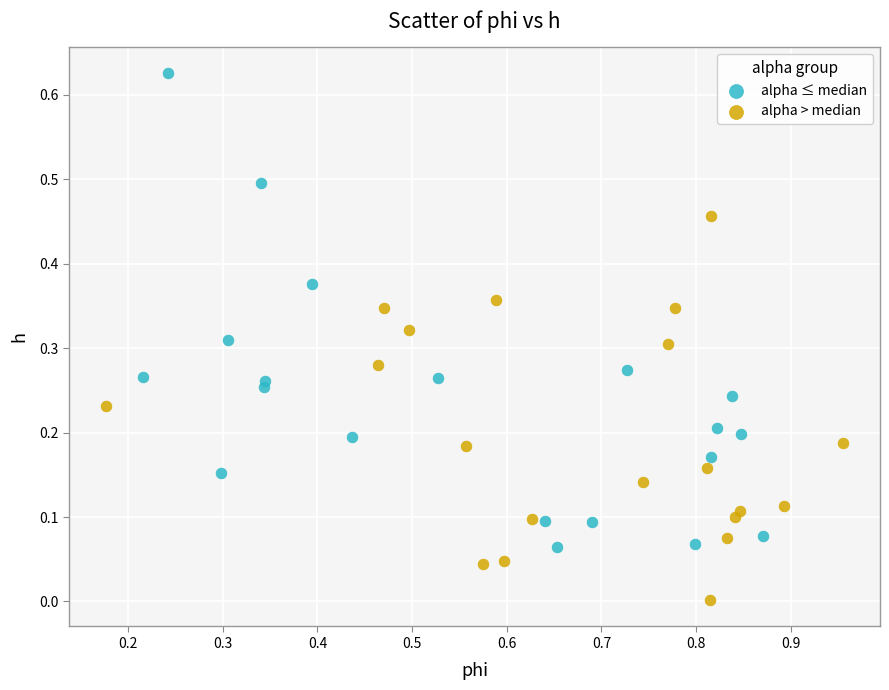

Which series contains the highest Y value?

alpha ≤ median